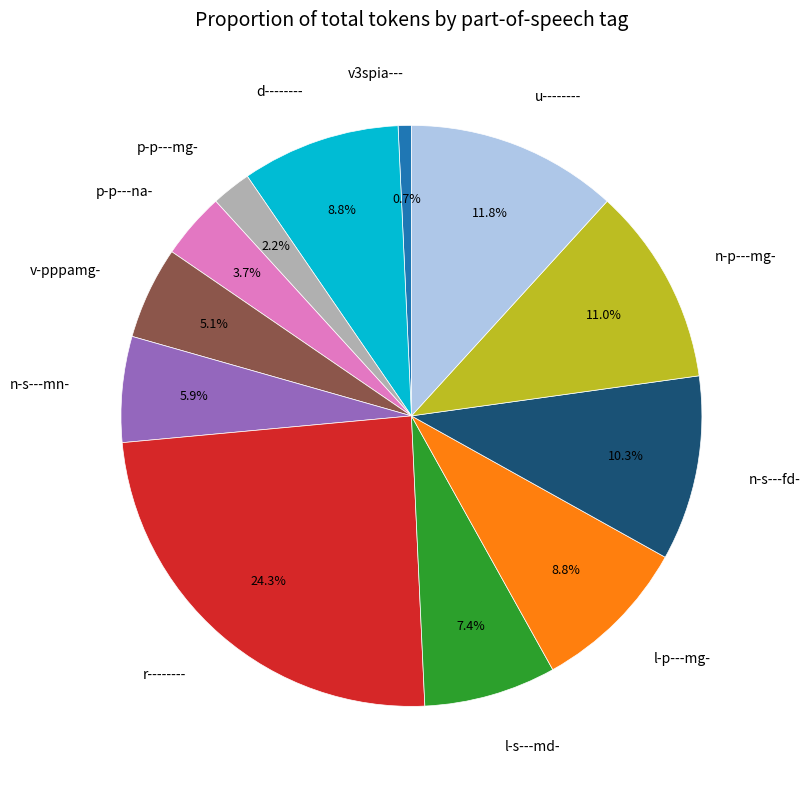

Is there a majority slice in this chart?

No